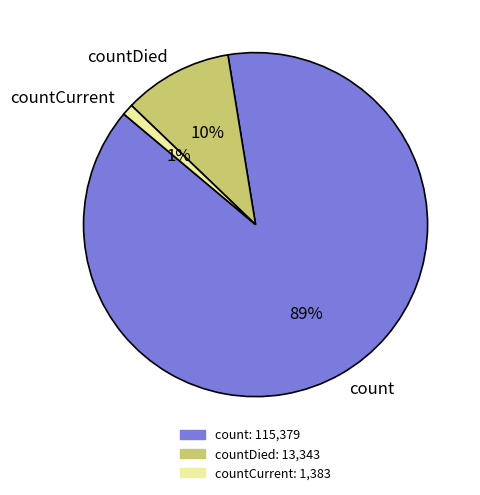

Does any single category account for the majority?

Yes